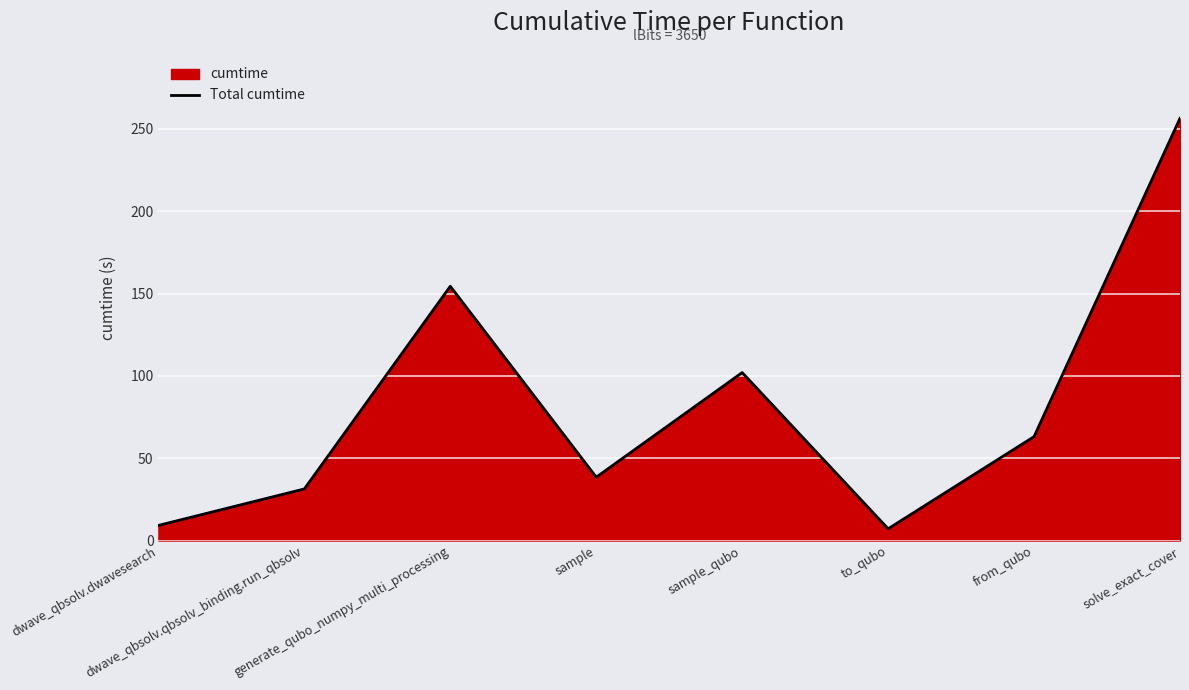

Where does the data first go above 63?

generate_qubo_numpy_multi_processing